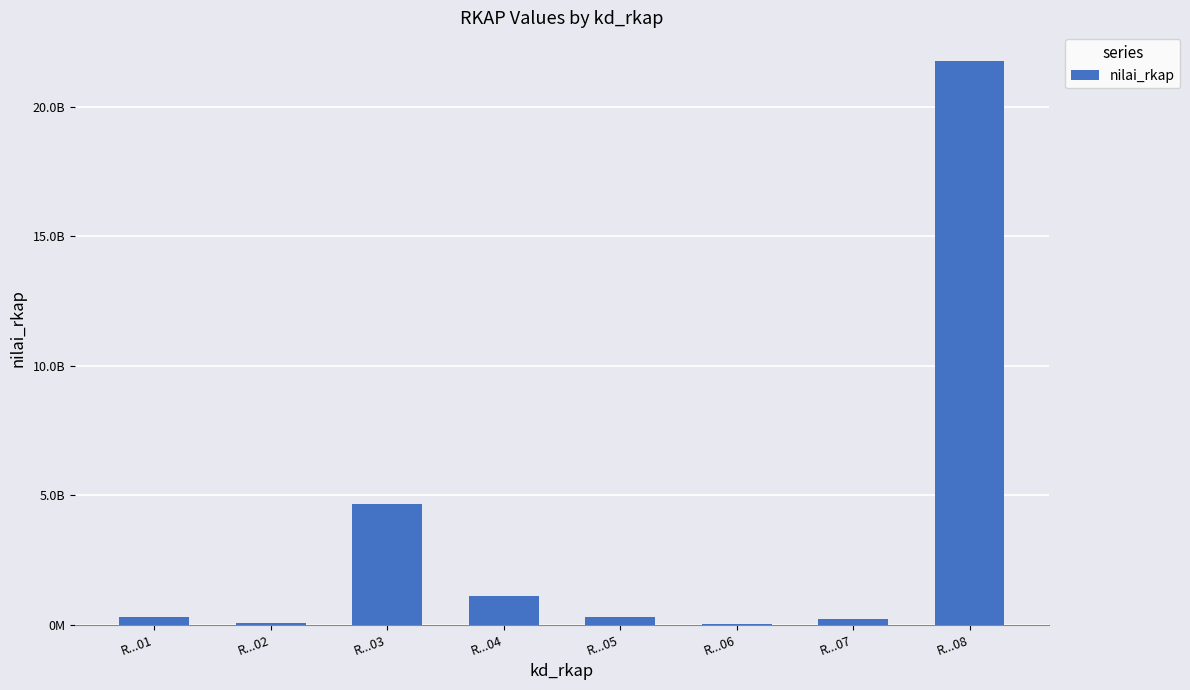

Rank the categories by value from lowest to highest.

R...06, R...02, R...07, R...05, R...01, R...04, R...03, R...08